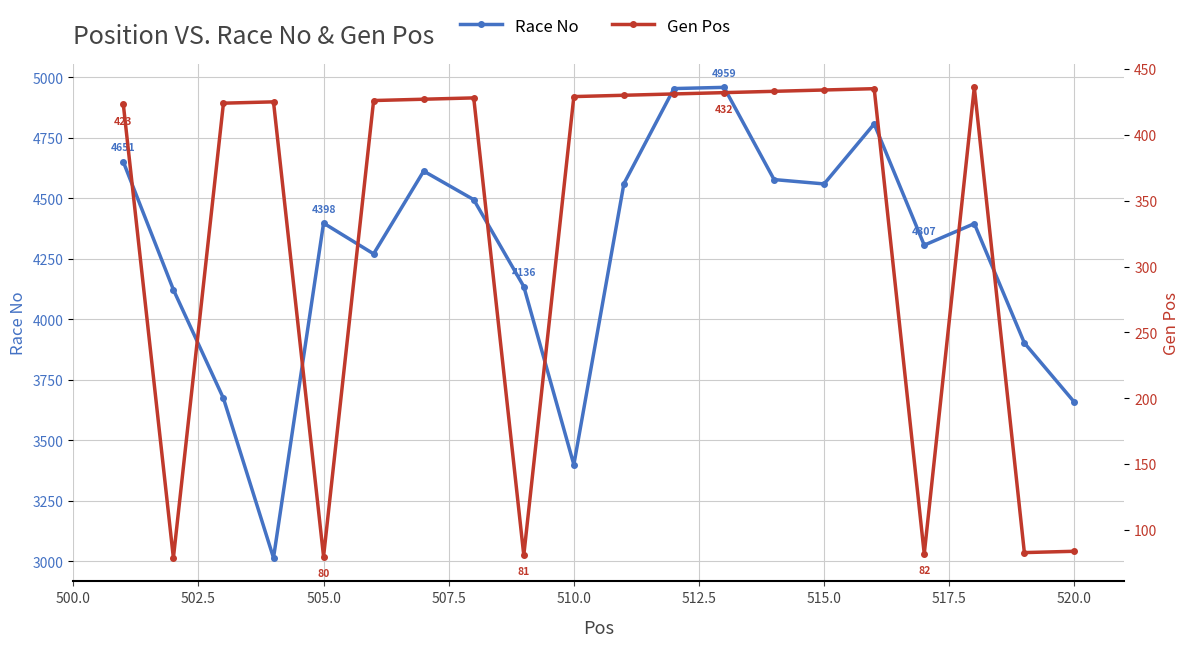

How many interior local valleys does the Gen Pos series have?

5